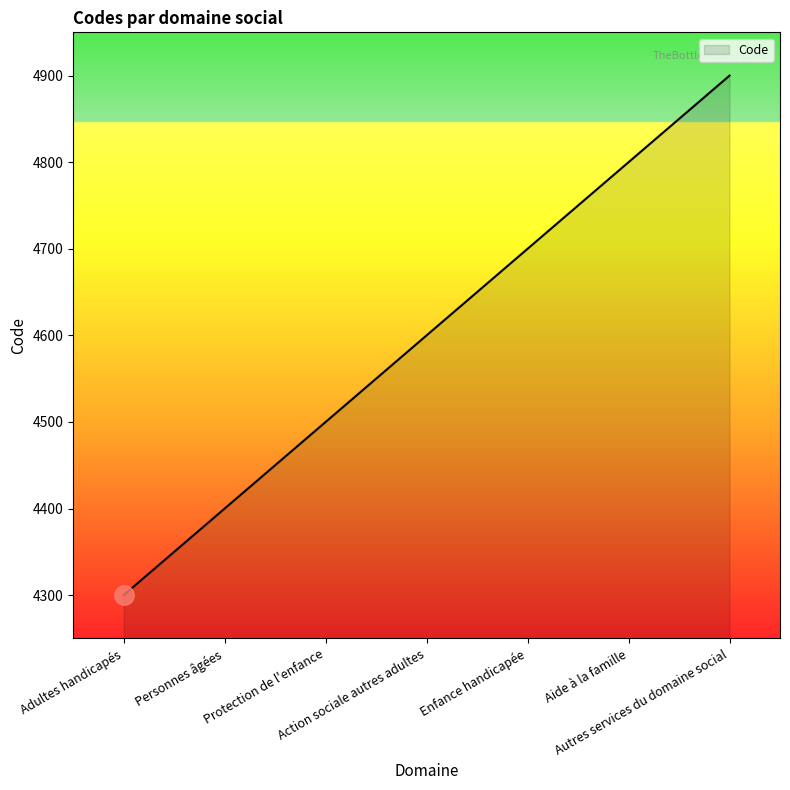

Reading left to right, list all the values displayed in this chart.

Adultes handicapés=4300	Personnes âgées=4400	Protection de l'enfance=4500	Action sociale autres adultes=4600	Enfance handicapée=4700	Aide à la famille=4800	Autres services du domaine social=4900